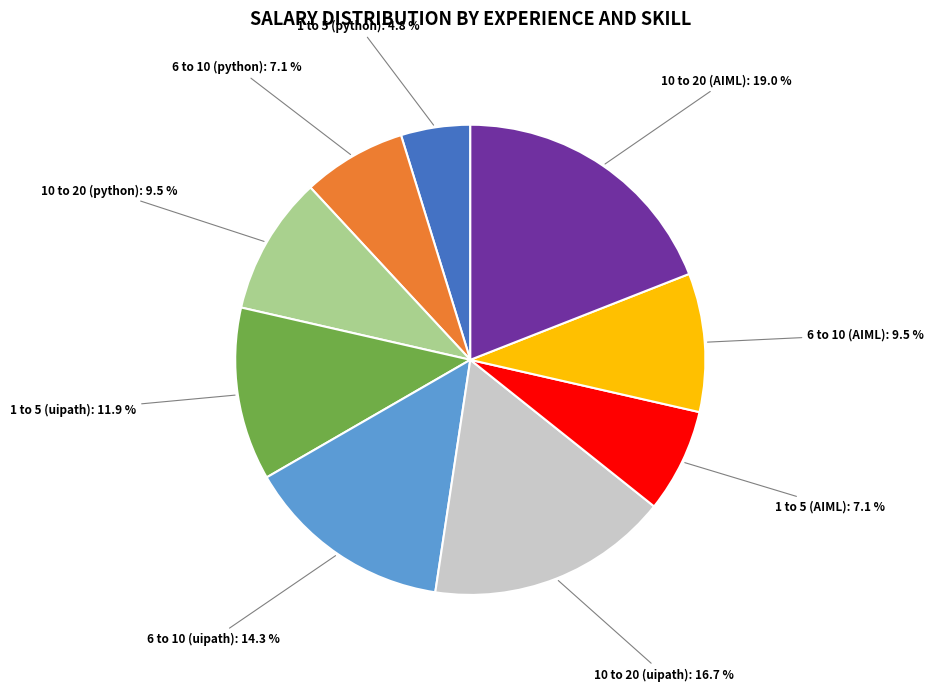

To the nearest percent, what portion does 1 to 5 (uipath) represent?

12%